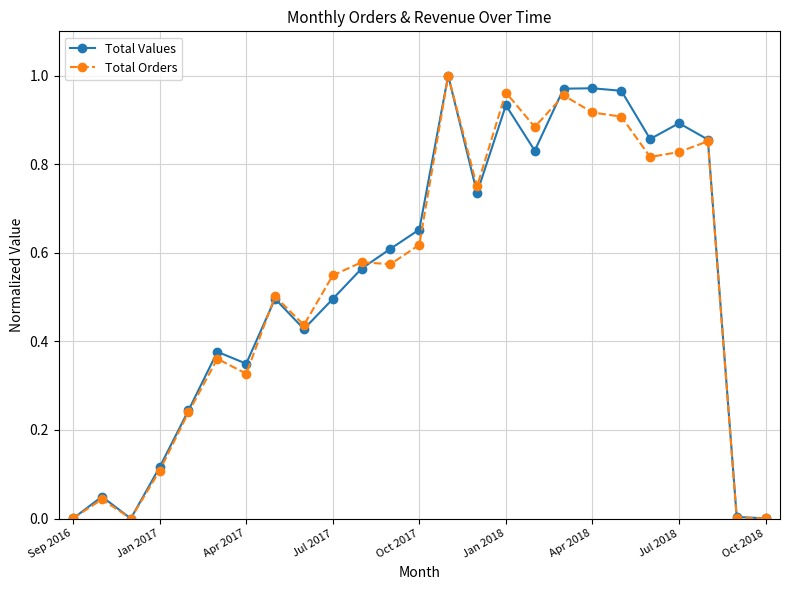

Which series has the largest total across all categories?

Total Values